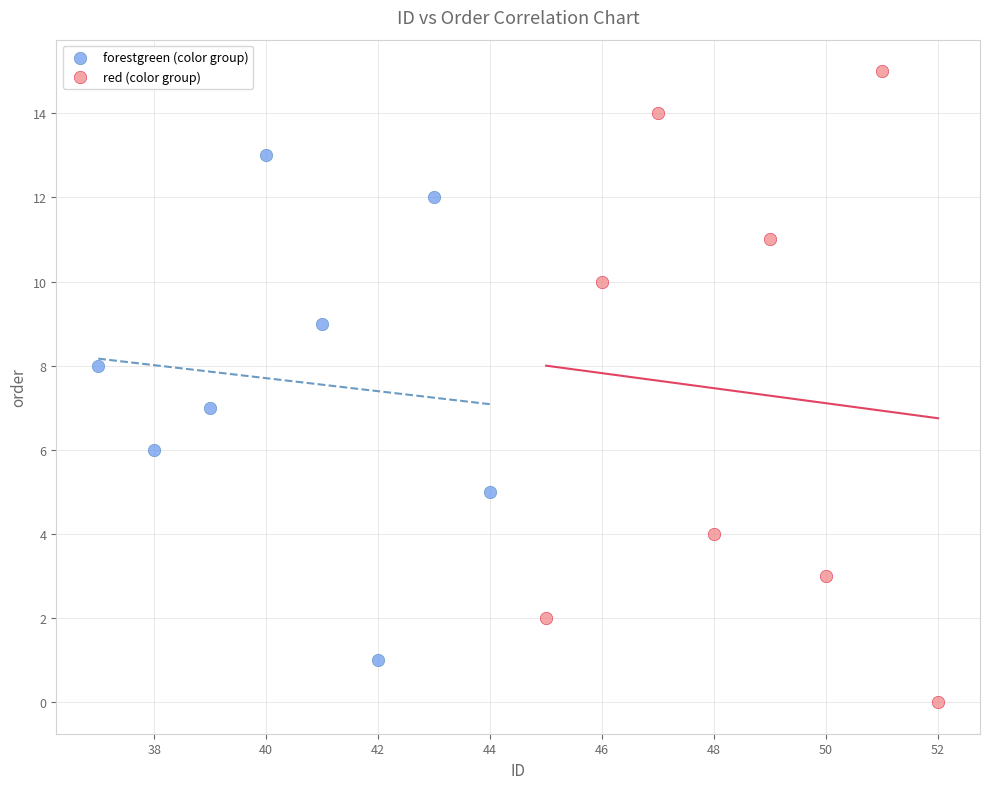

Which series reaches the maximum Y coordinate?

red (color group)